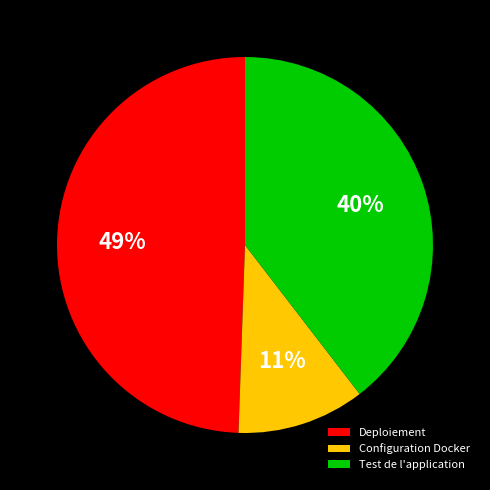

Do Configuration Docker and Deploiement together represent more than half of the pie?

Yes